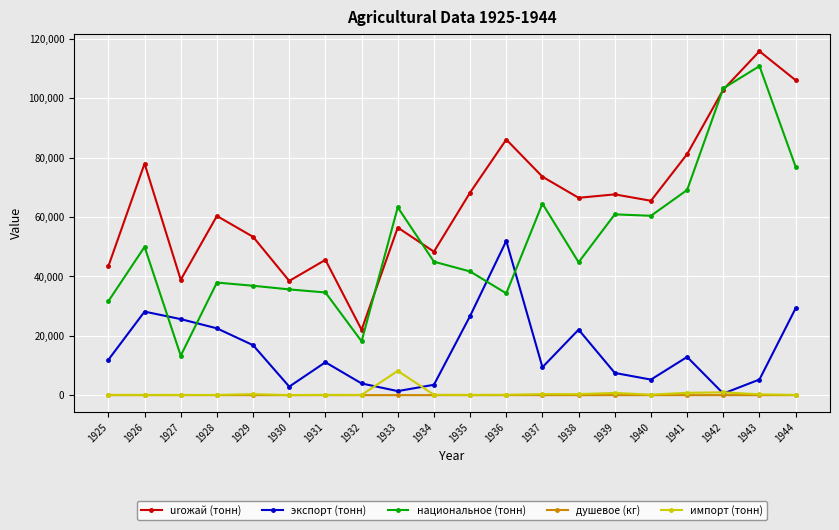

Does the chart have visible grid lines?

Yes